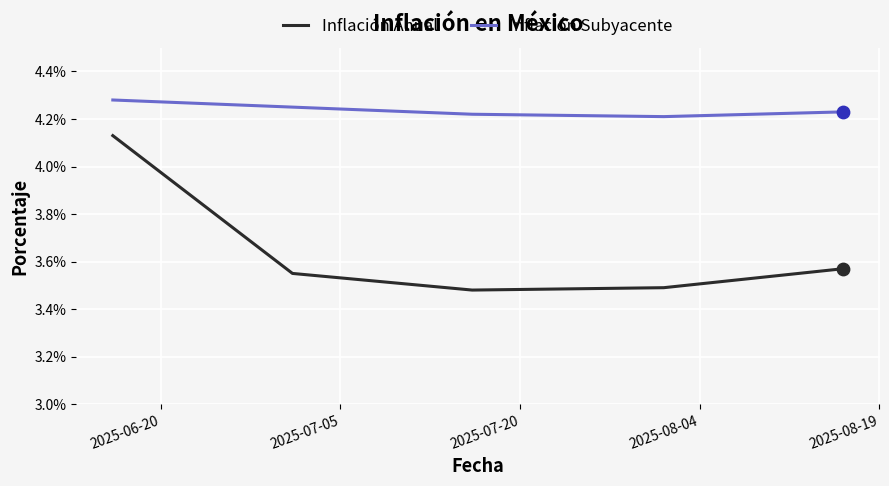

Which series has the largest total across all categories?

Inflación Subyacente